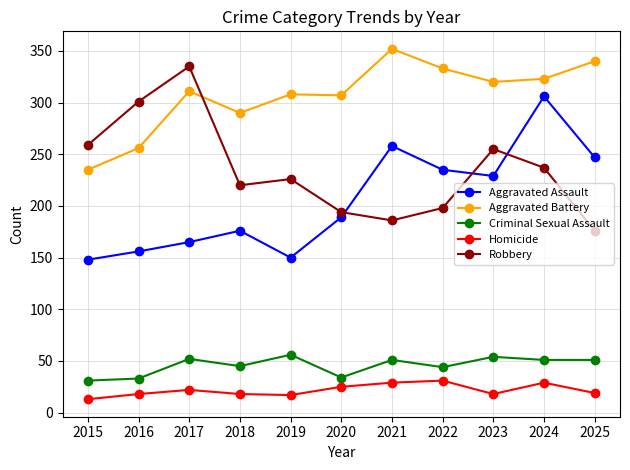

What is the sum of the Criminal Sexual Assault values at 2020 and 2024?

85